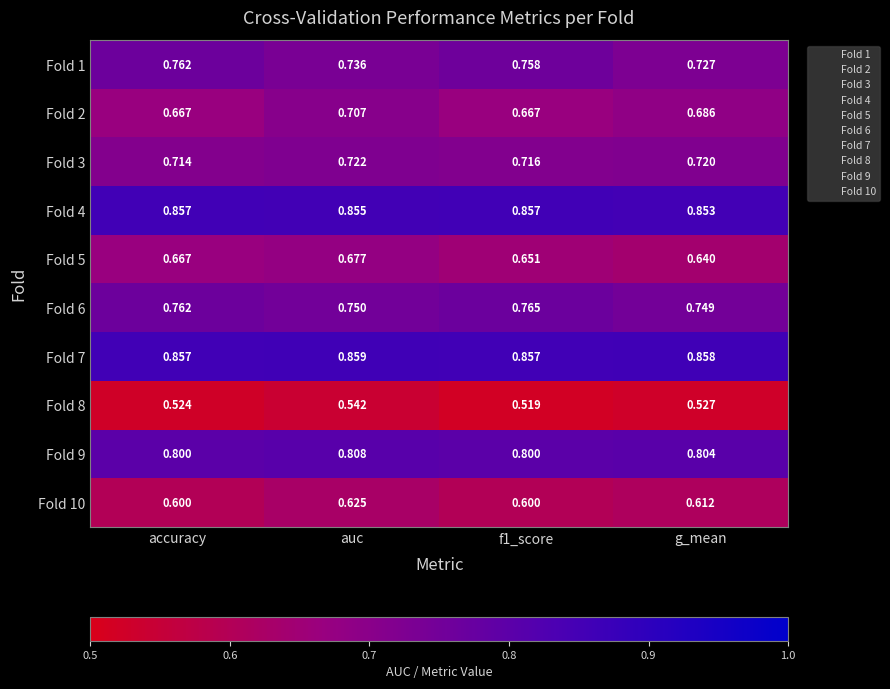

At which category does the chart reach its peak across all series?

auc